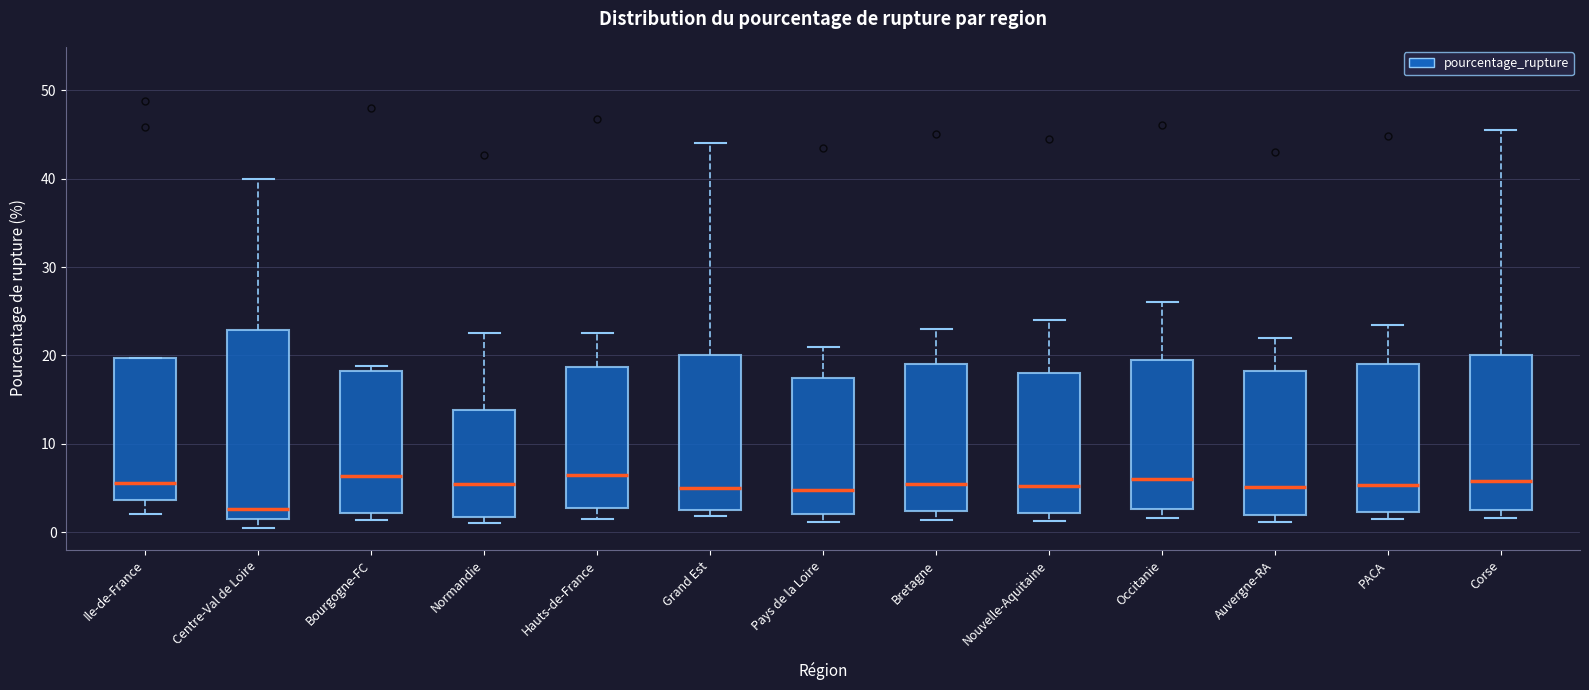

Reading left to right, read every box against the y-axis: the position of its median line, the range the box covers, and the ends of its whiskers. The values are not printed on the chart, so give them approximately, as read against the axis.

Ile-de-France: median 6, box 4 to 20, whiskers 2 to 20
Centre-Val de Loire: median 3, box 2 to 23, whiskers 0 to 40
Bourgogne-FC: median 6, box 2 to 18, whiskers 1 to 19
Normandie: median 5, box 2 to 14, whiskers 1 to 23
Hauts-de-France: median 7, box 3 to 19, whiskers 2 to 23
Grand Est: median 5, box 3 to 20, whiskers 2 to 44
Pays de la Loire: median 5, box 2 to 18, whiskers 1 to 21
Bretagne: median 6, box 2 to 19, whiskers 1 to 23
Nouvelle-Aquitaine: median 5, box 2 to 18, whiskers 1 to 24
Occitanie: median 6, box 3 to 20, whiskers 2 to 26
Auvergne-RA: median 5, box 2 to 18, whiskers 1 to 22
PACA: median 5, box 2 to 19, whiskers 2 (just below the box's lower edge) to 24
Corse: median 6, box 3 to 20, whiskers 2 to 46